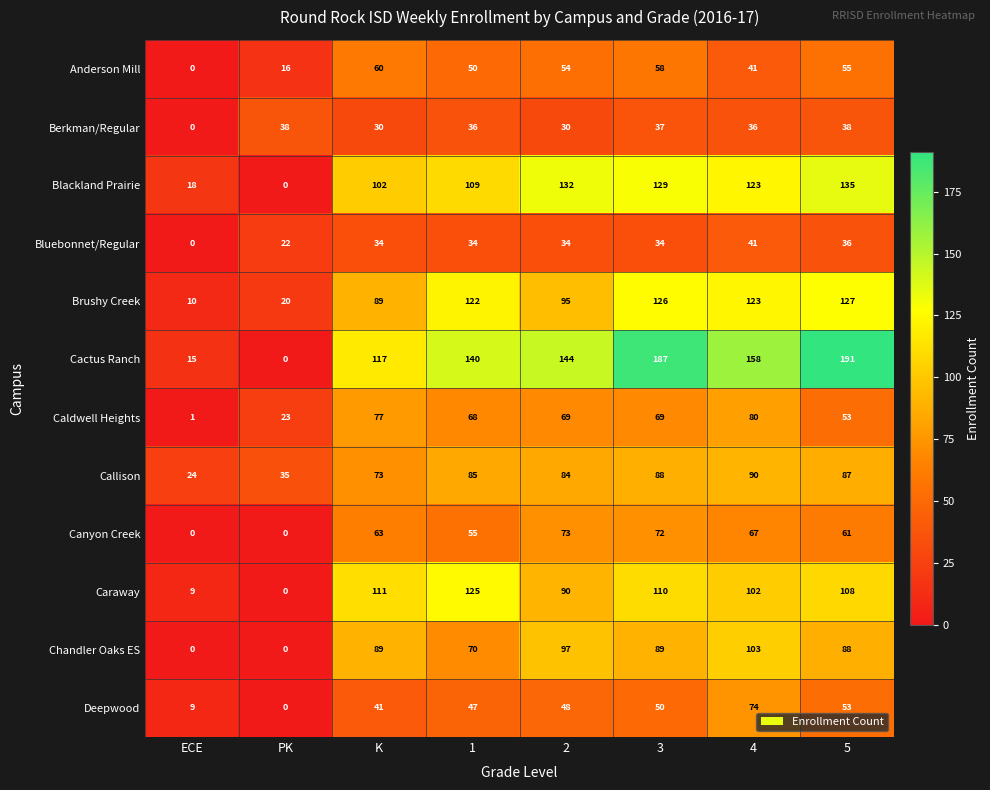

At which category is the sum across all series the highest?

3